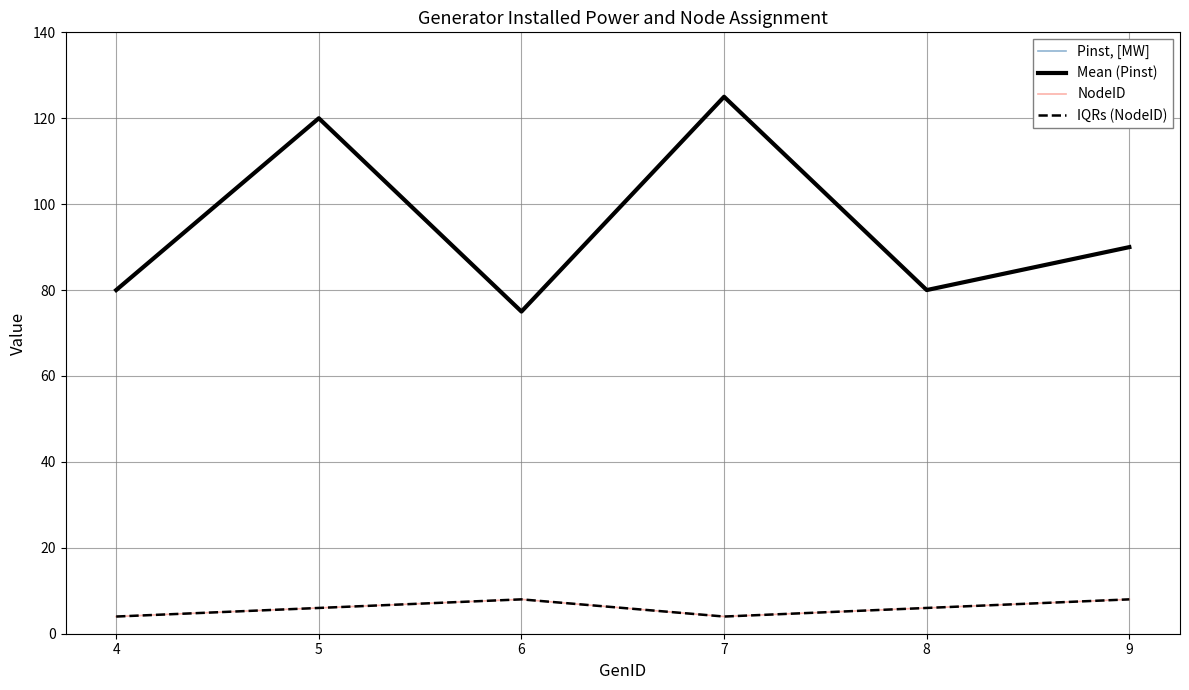

Reading left to right, transcribe all the data shown in this chart.

Pinst, [MW]: 4=80	5=120	6=75	7=125	8=80	9=90
Mean (Pinst): 4=80	5=120	6=75	7=125	8=80	9=90
NodeID: 4=4	5=6	6=8	7=4	8=6	9=8
IQRs (NodeID): 4=4	5=6	6=8	7=4	8=6	9=8